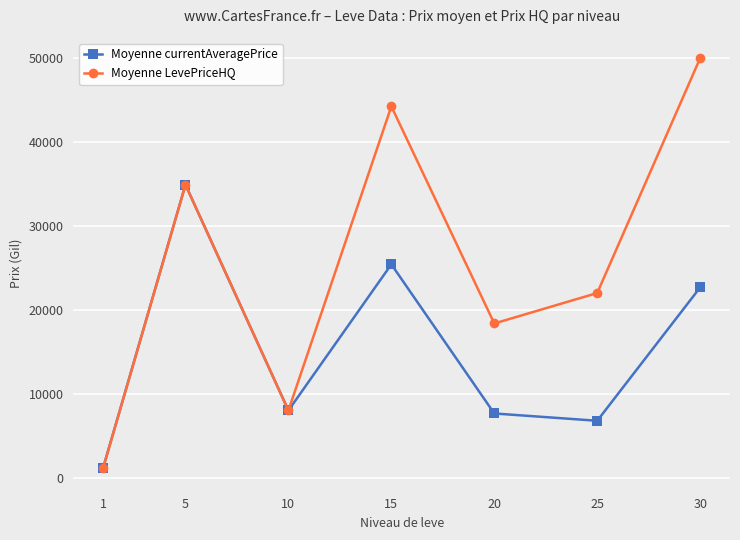

What is the sum of the Moyenne currentAveragePrice values at 15 and 20?

33060.5